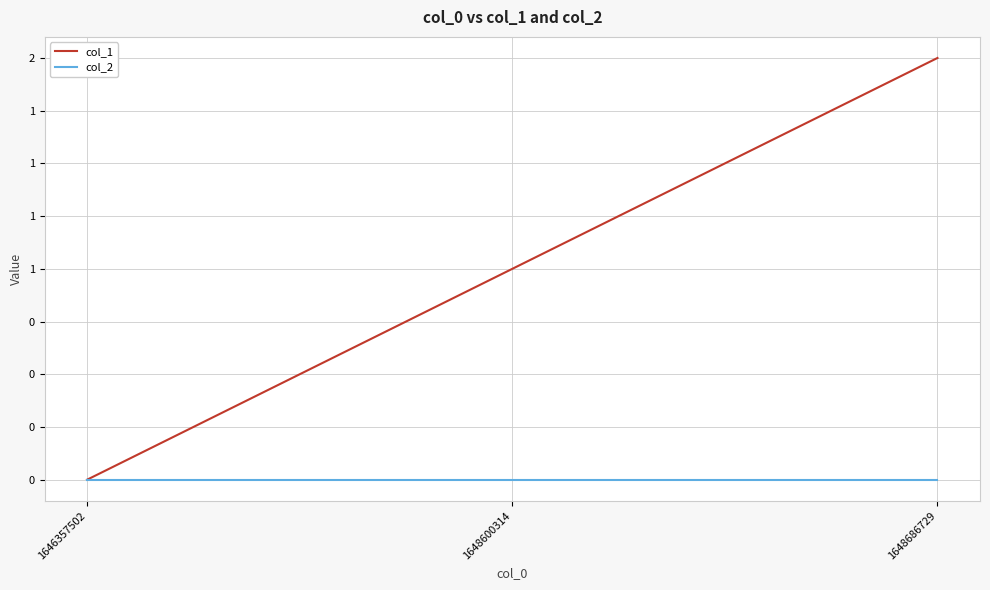

Reading left to right, what are all the values shown in this chart?

col_1: 1646357502=0	1648600314=1	1648686729=2
col_2: 1646357502=0	1648600314=0	1648686729=0